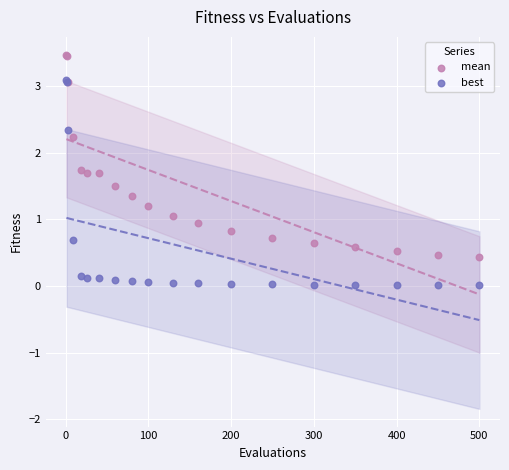

Which series reaches the minimum Y coordinate?

best